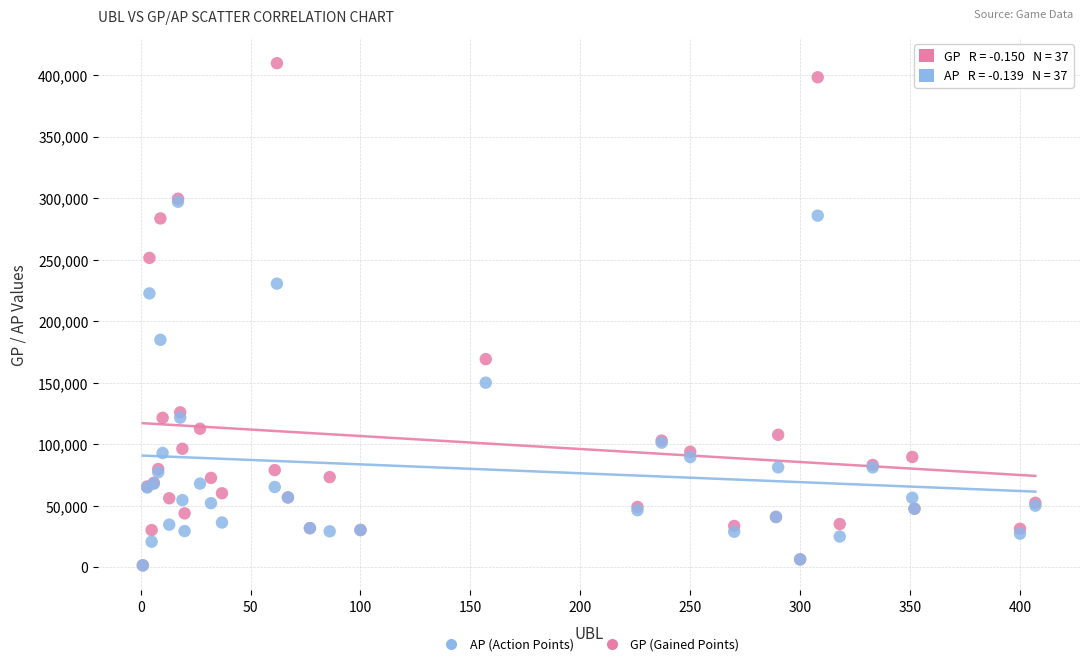

Which series has the widest spread of Y values?

GP (Gained Points)